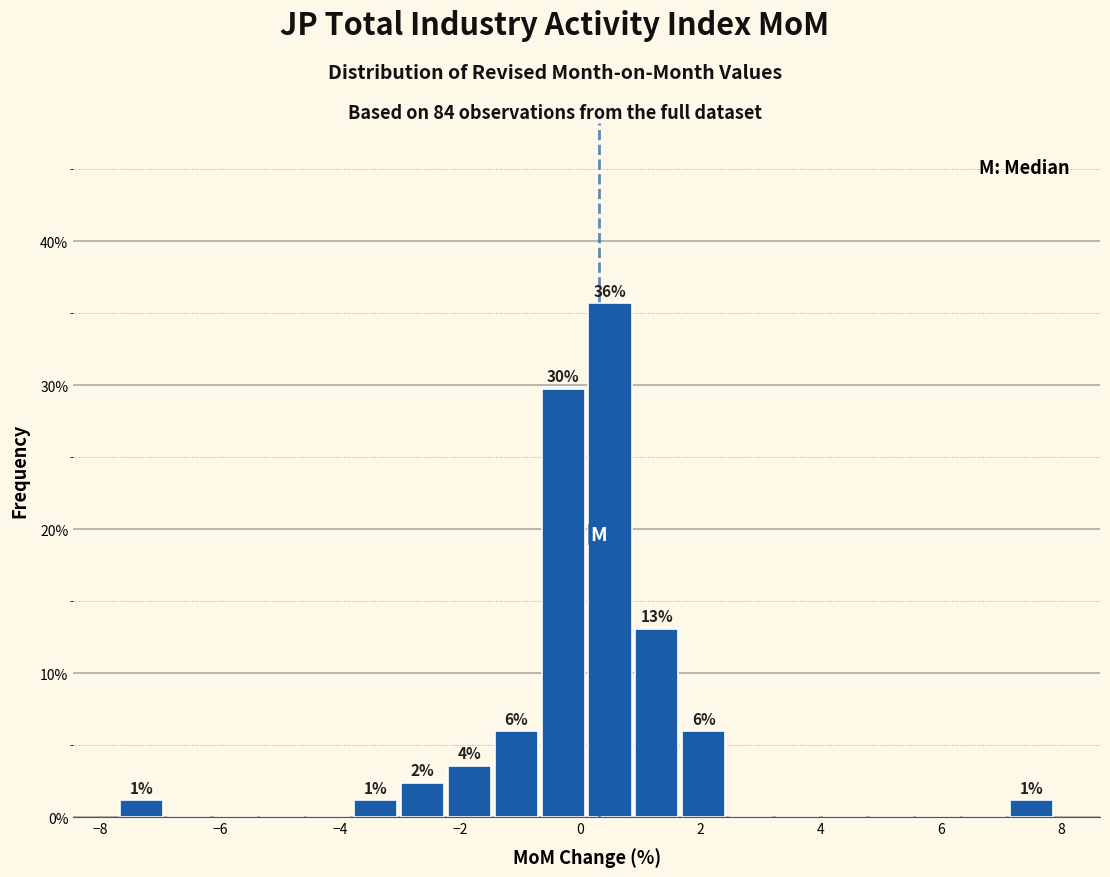

Read against the x-axis, roughly where is the centre of the tallest bar?

0.4